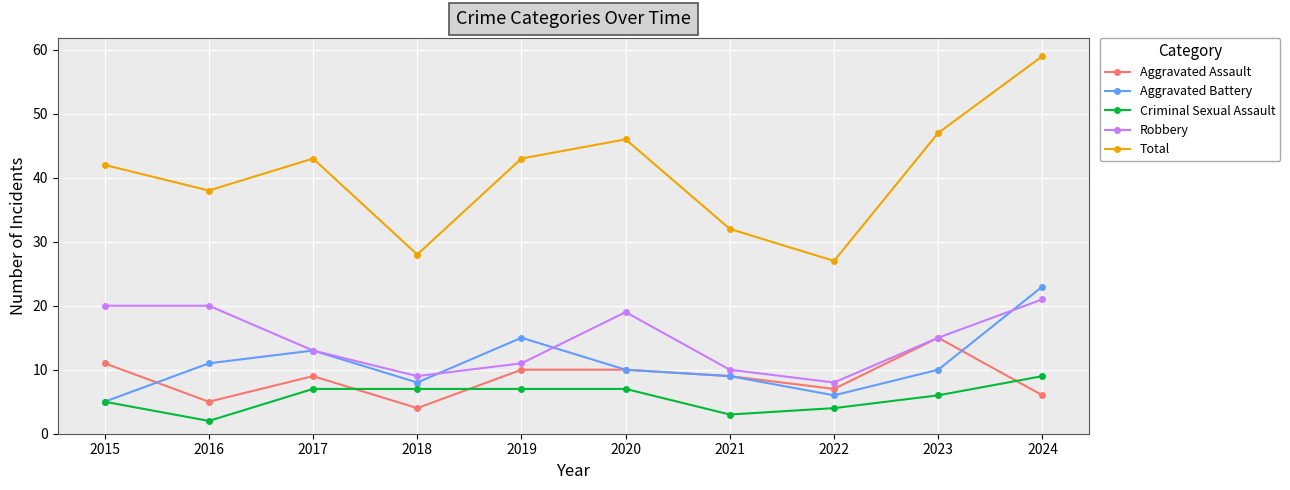

What are all the series names shown in the legend?

Aggravated Assault, Aggravated Battery, Criminal Sexual Assault, Robbery, Total